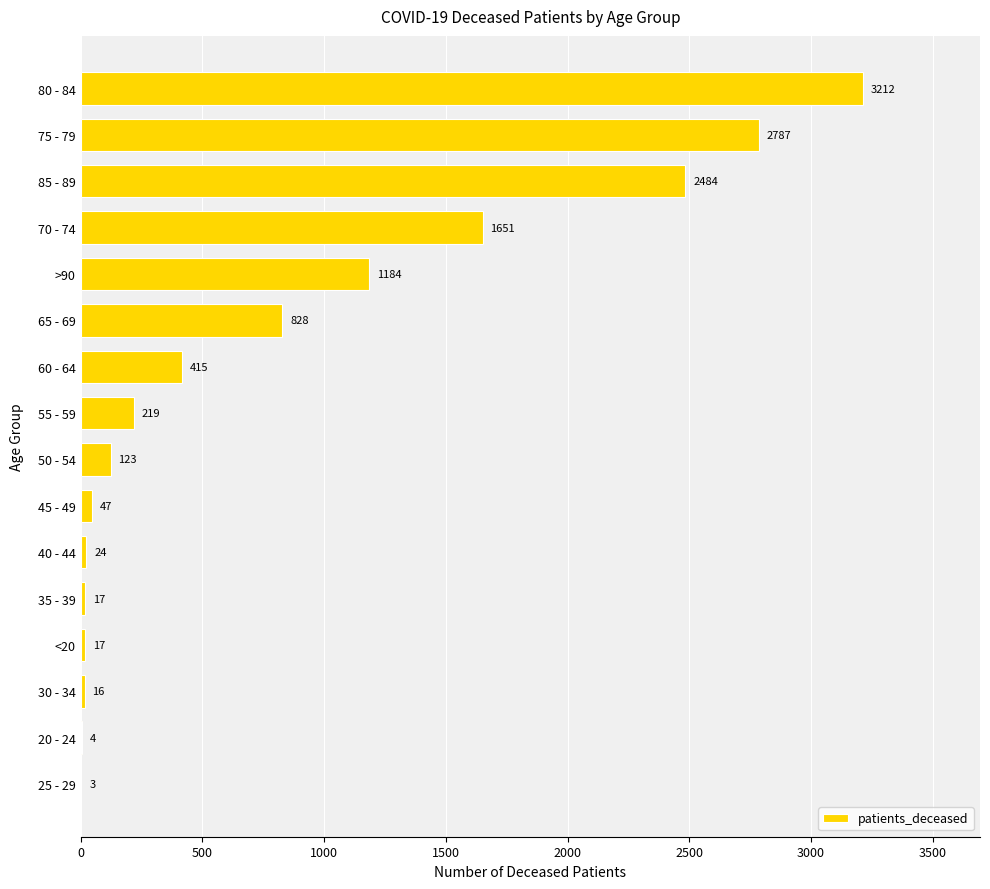

At which category does the chart reach its peak across all series?

80 - 84